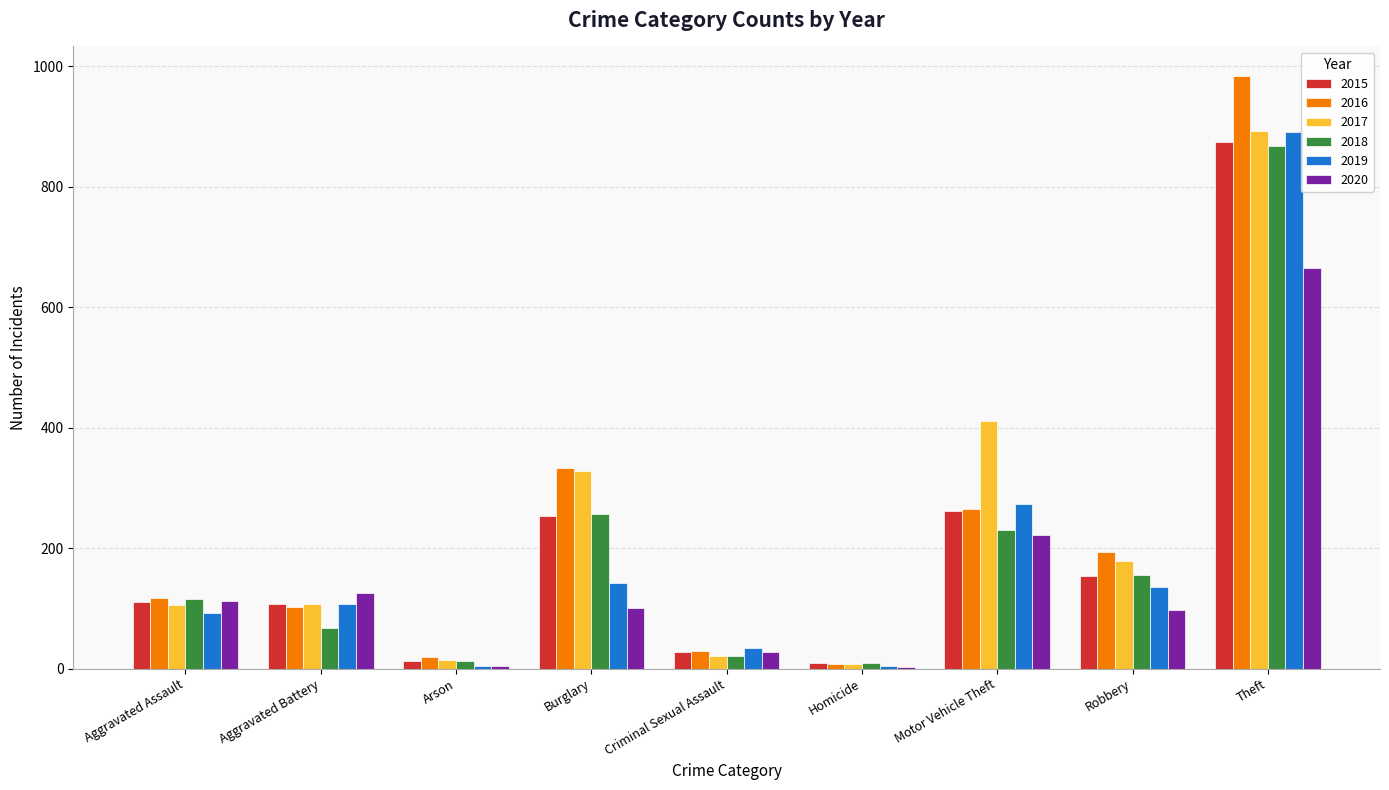

What is the total value across all series at Criminal Sexual Assault?

162